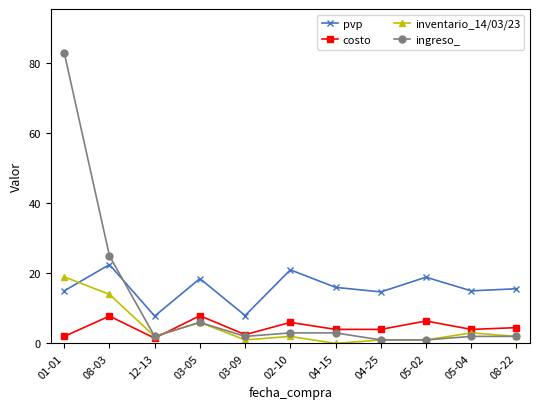

What is the label of the 3rd point from the right?

05-02